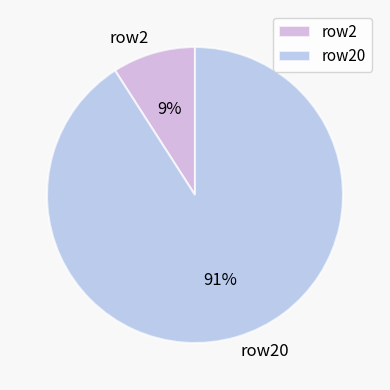

Is there any slice that represents more than half of the pie?

Yes